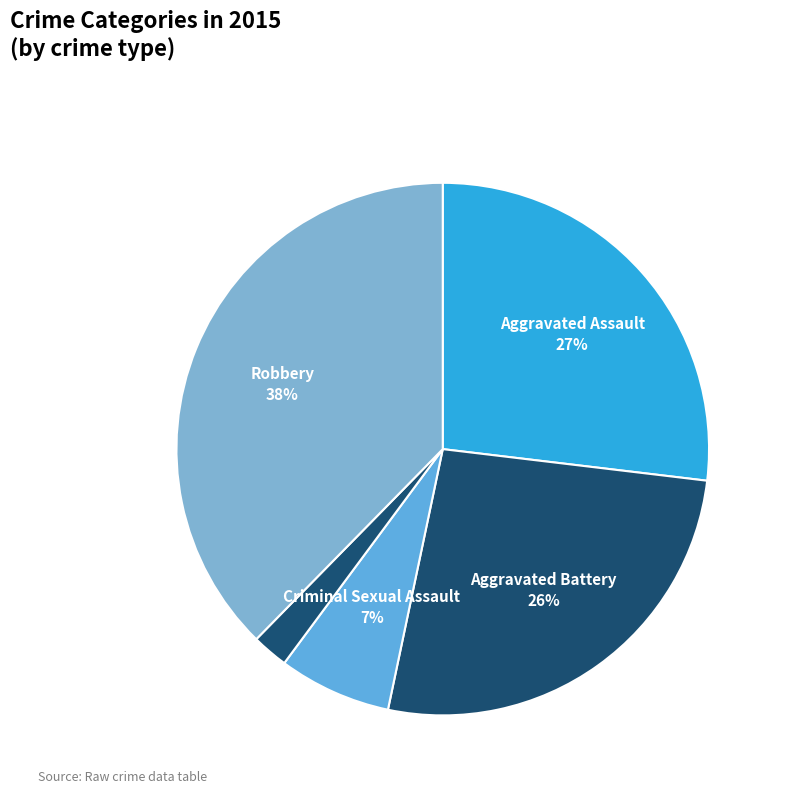

How many slices are in this pie chart?

5